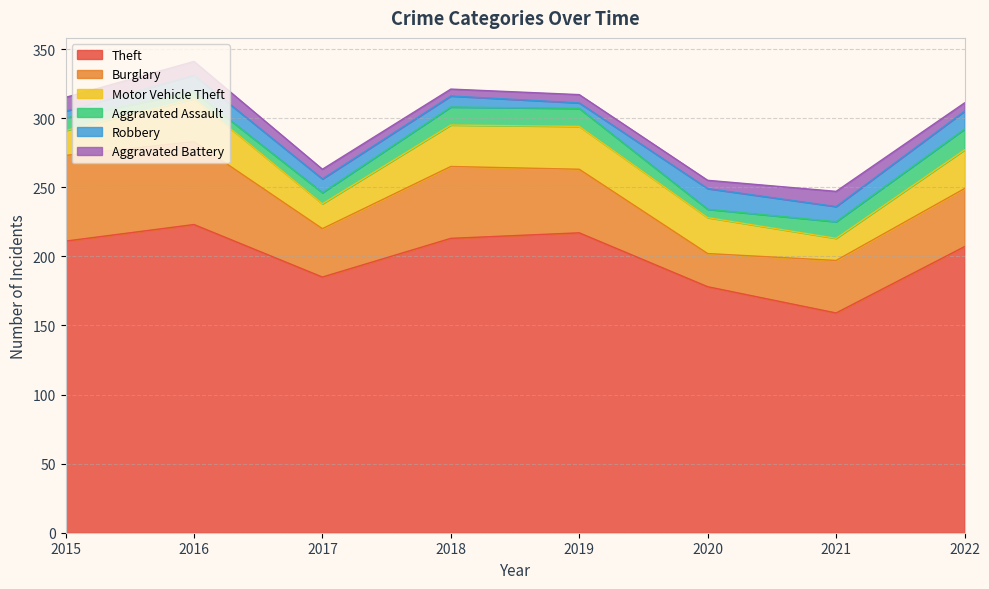

True or false: Aggravated Assault and Motor Vehicle Theft cross at least once.

False